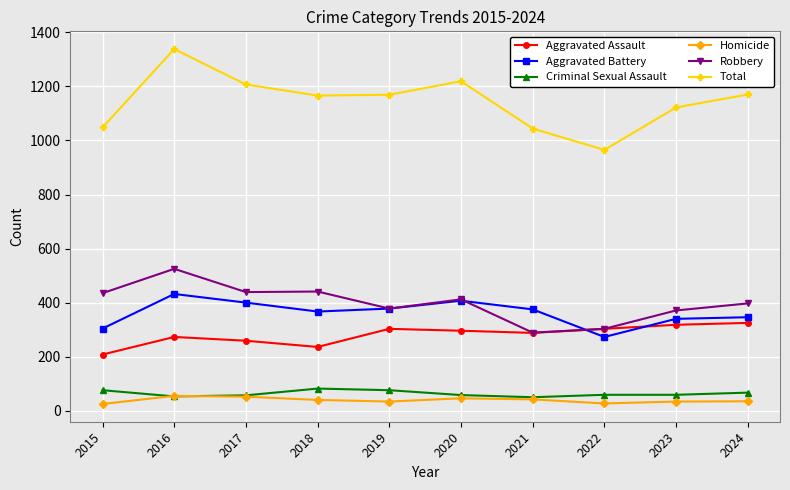

What is the difference between the second highest and second lowest values in the Aggravated Assault series?

82